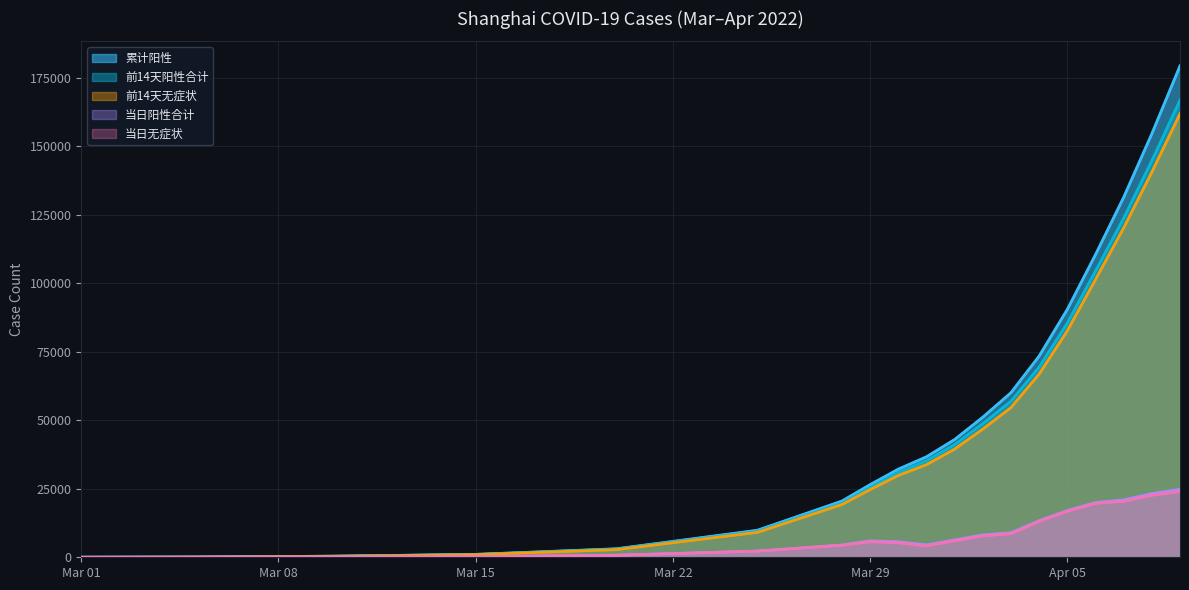

True or false: 前14天无症状 and 累计阳性 cross at least once.

False